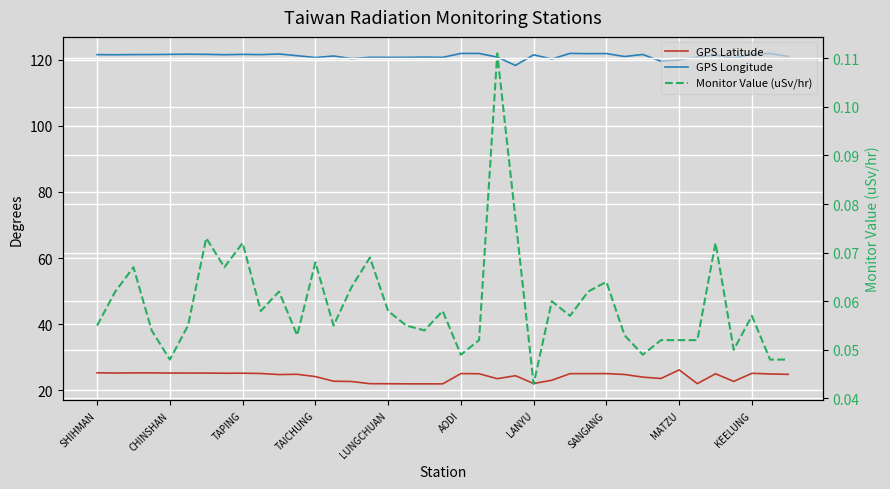

How many interior local peaks does the Monitor Value (uSv/hr) series have?

12